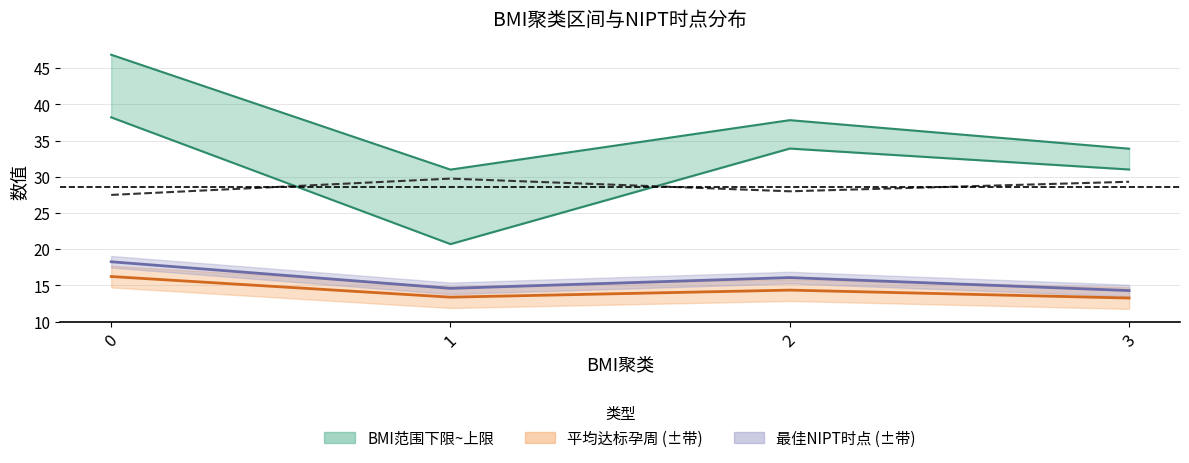

Is the value of 达标比例 at 3 greater than the value of BMI范围下限 at 1?

Yes